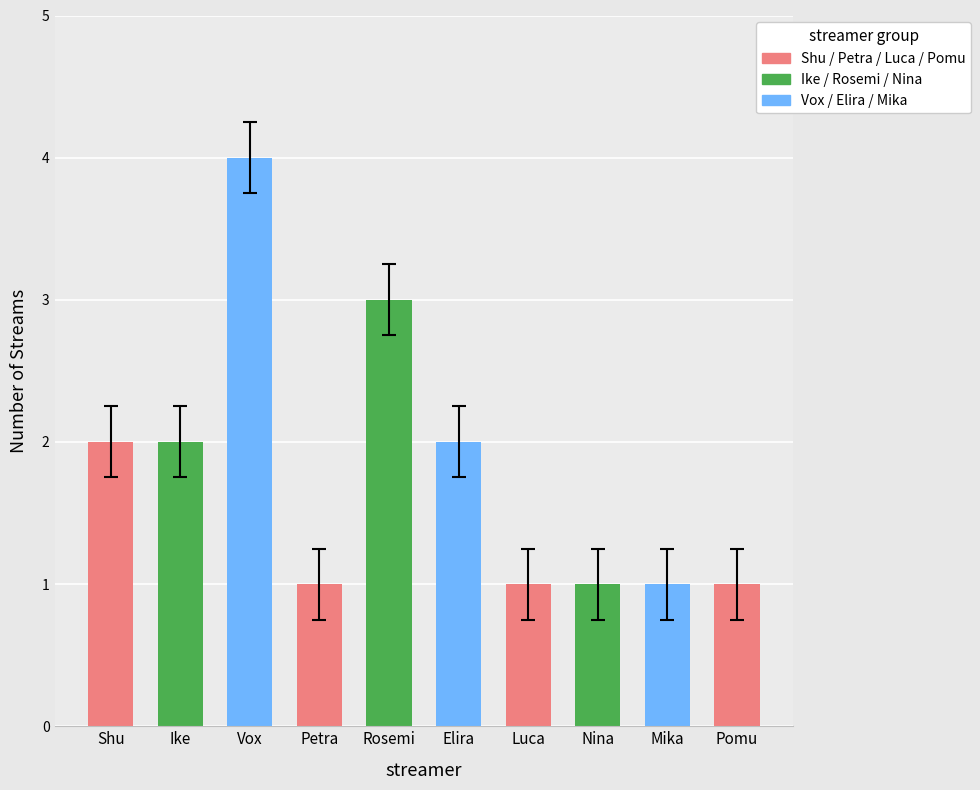

Between Petra and Pomu, which is larger?

Petra